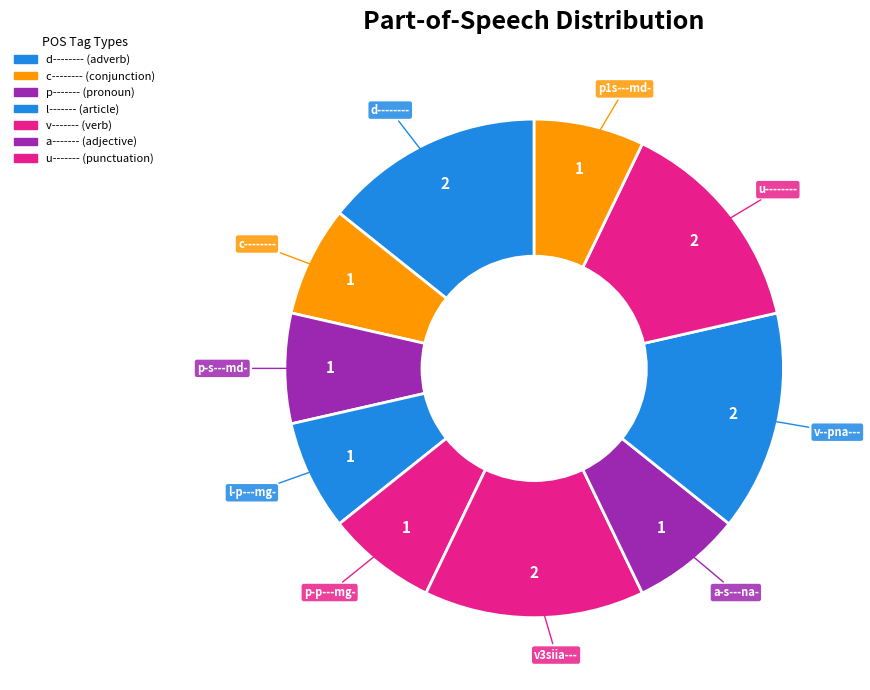

Count the number of slices in the pie.

10